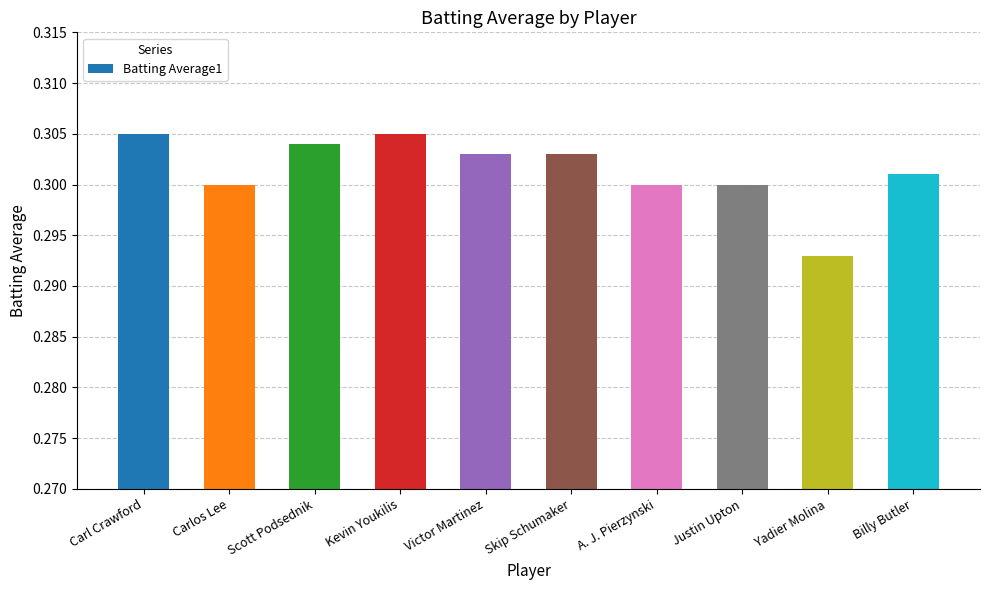

The chart shows a value of 0.3 at Justin Upton. True or false?

True